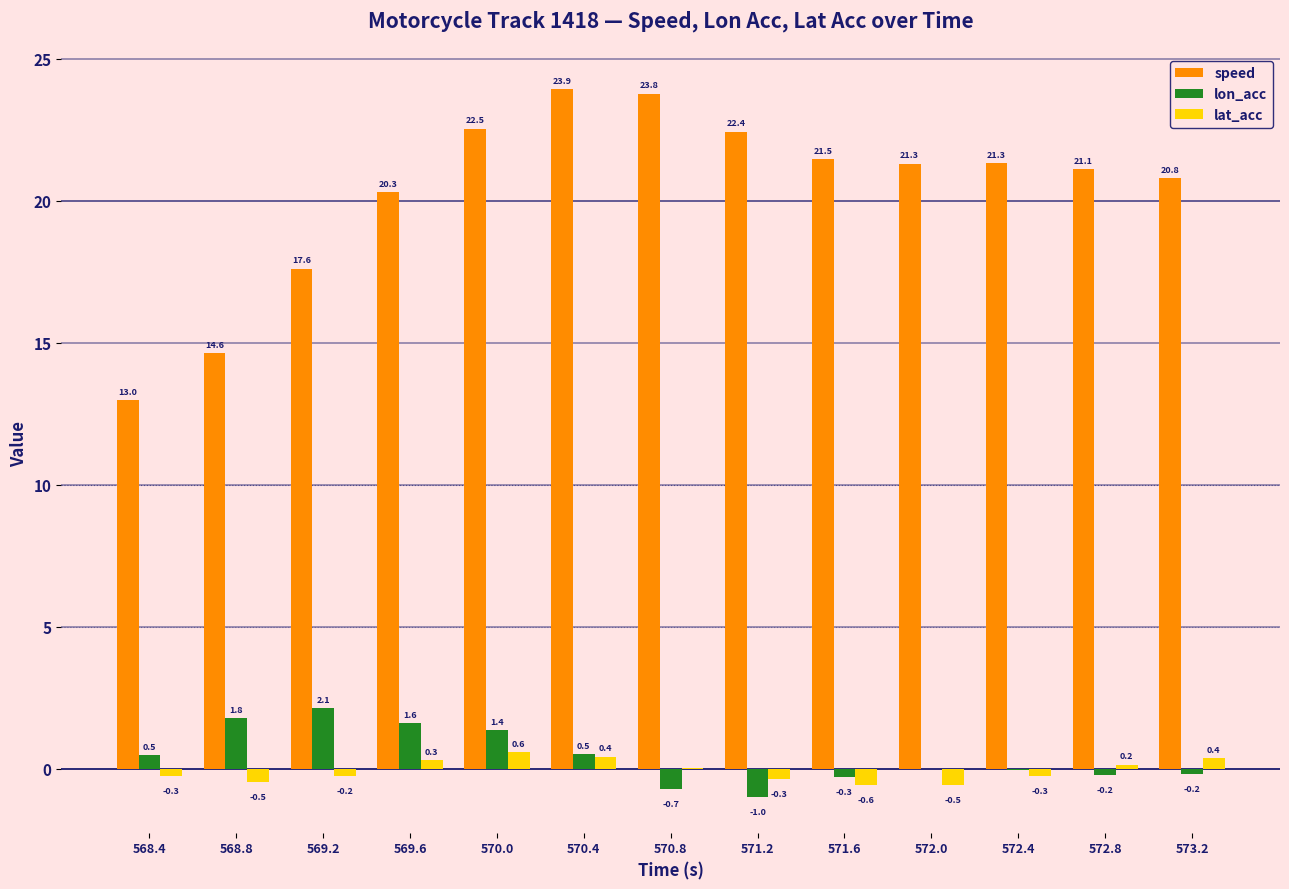

Which series has the widest spread of values?

speed